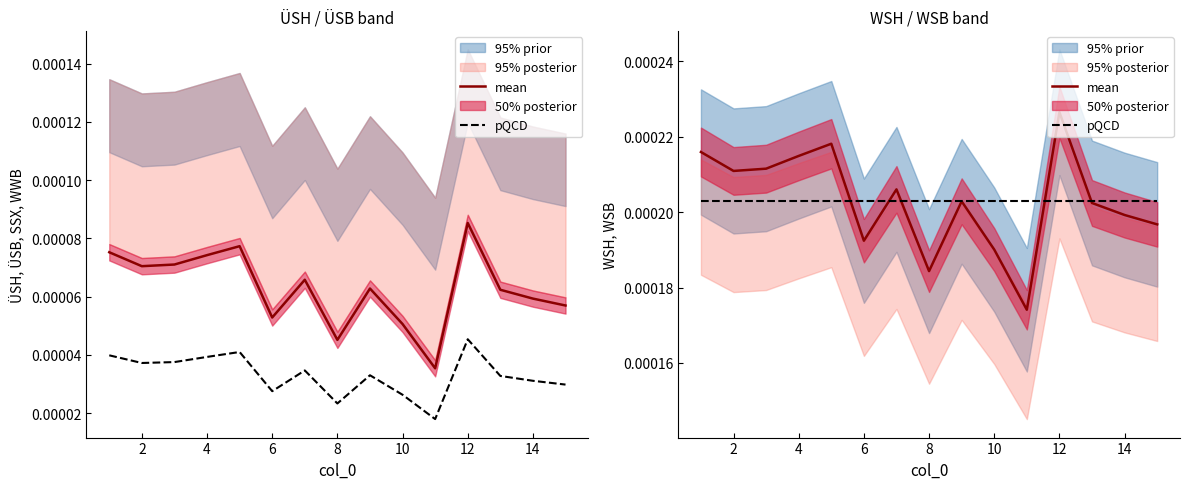

Which series ends up on top after the final intersection of mean and pQCD?

pQCD